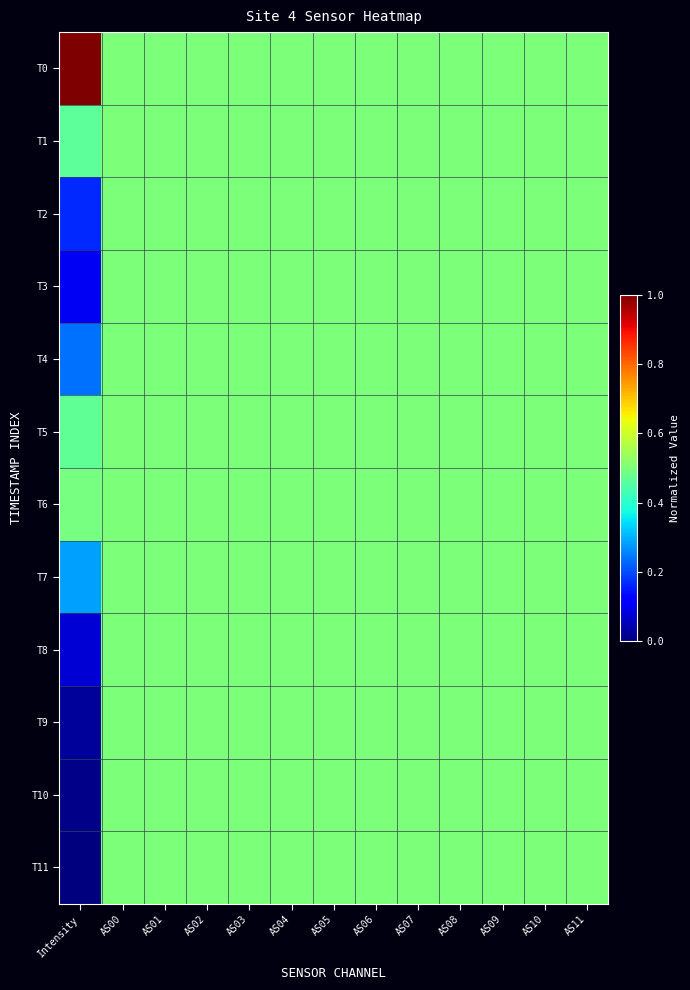

At how many categories does at least one series exceed 0?

13